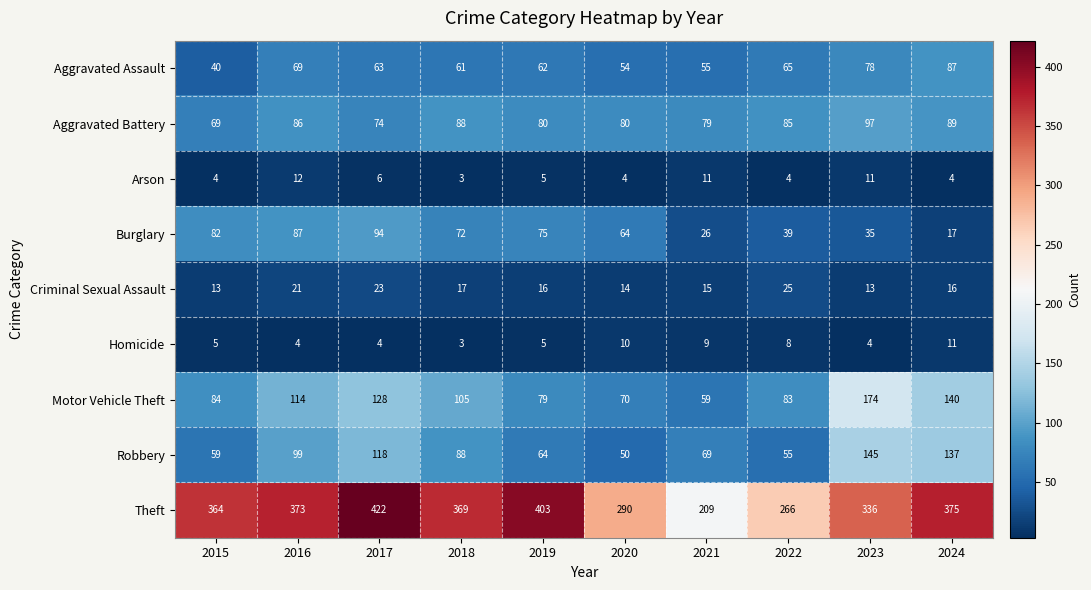

How many values in the Aggravated Assault series are below 63?

5